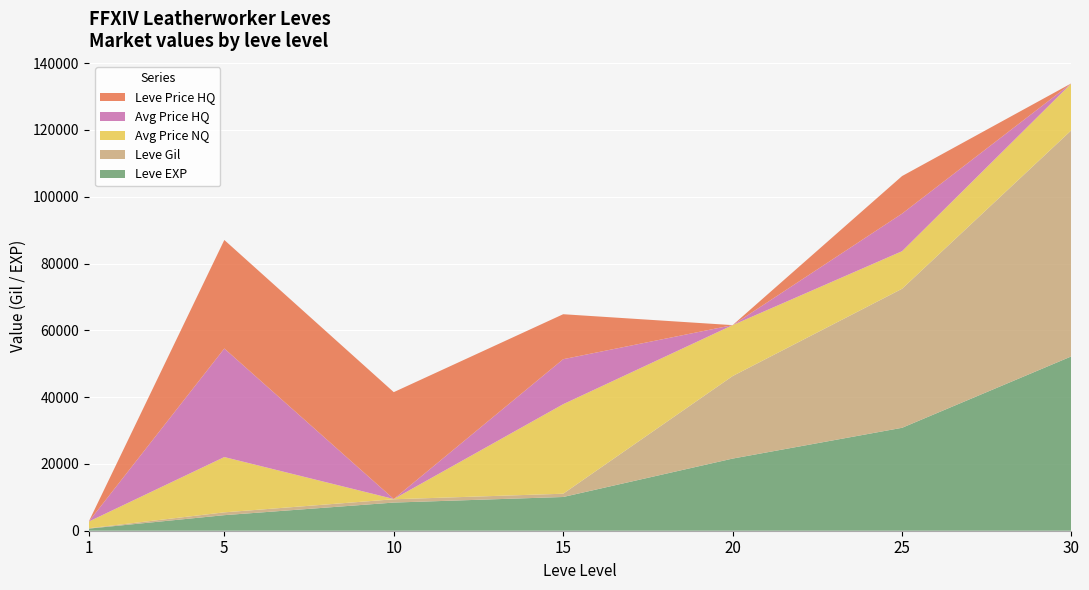

What is the maximum value for Leve EXP?

52220